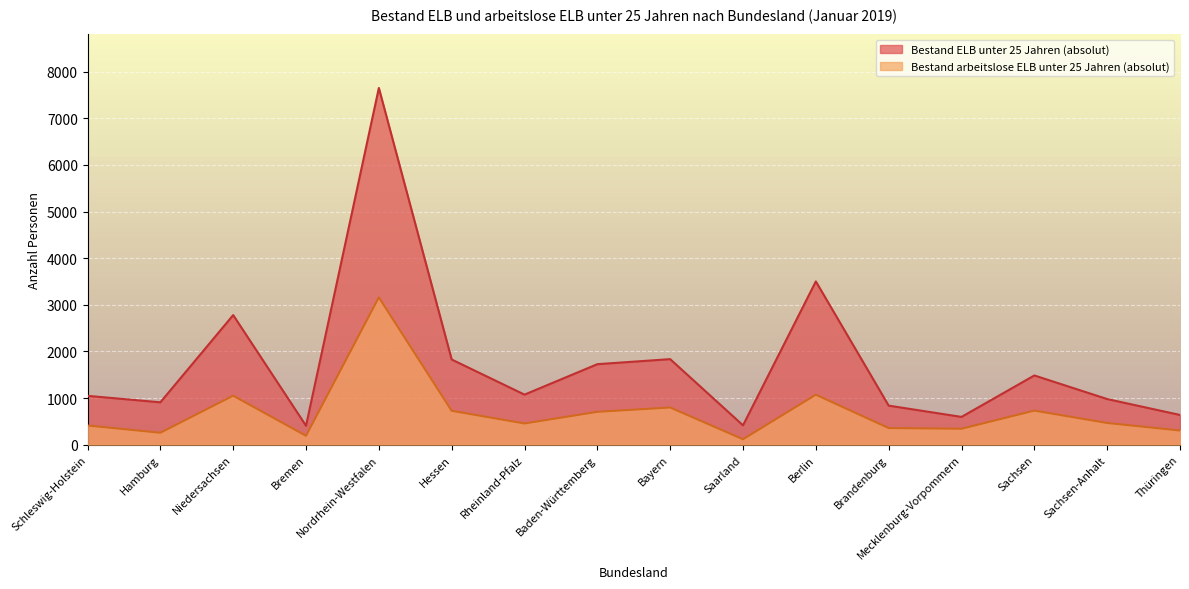

How many distinct data groups are displayed?

2